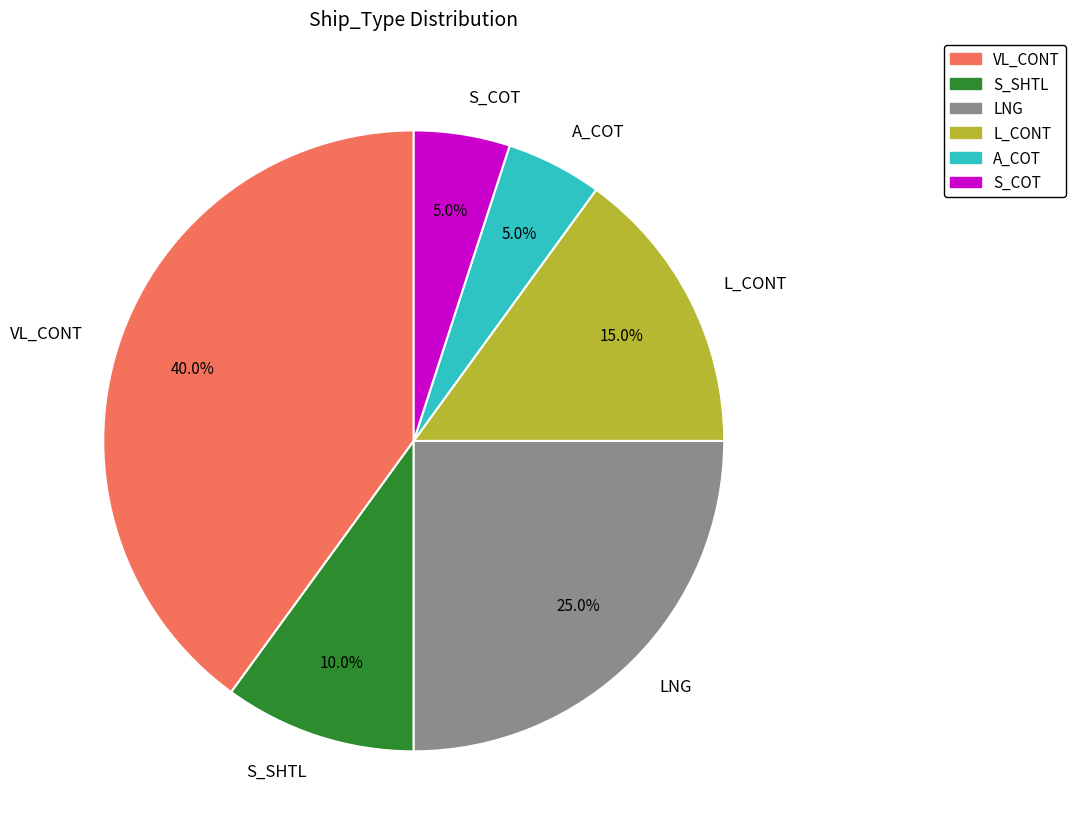

What portion of the pie excludes A_COT?

95.0%